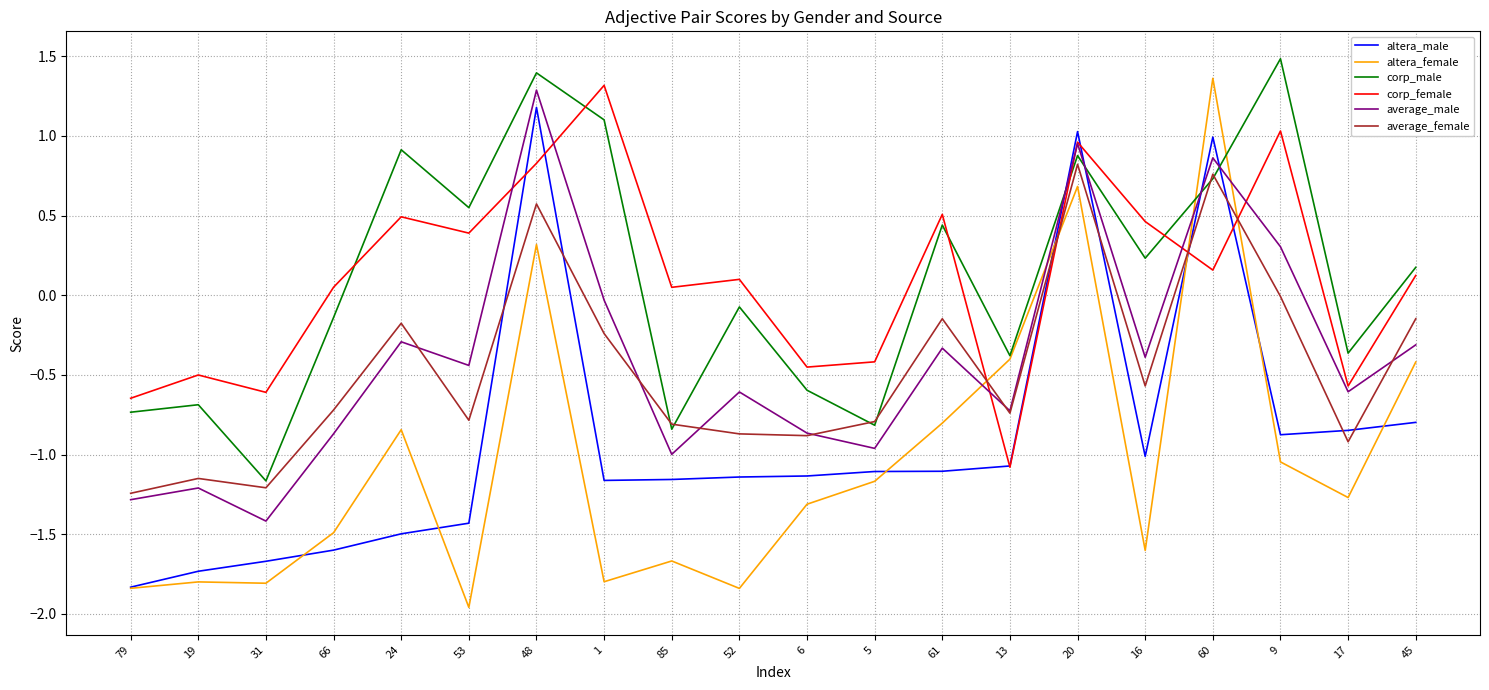

At which label does corp_male reach its peak?

9